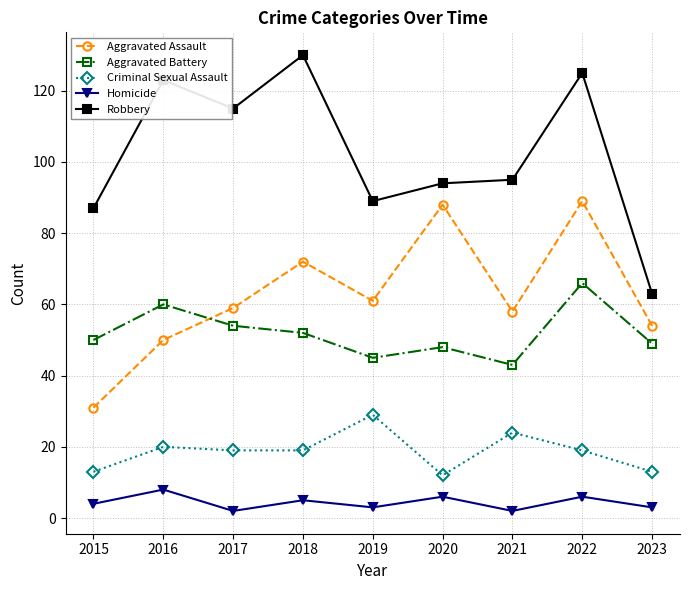

Reading right to left, extract all data points from this chart.

Aggravated Assault: 54	89	58	88	61	72	59	50	31
Aggravated Battery: 49	66	43	48	45	52	54	60	50
Criminal Sexual Assault: 13	19	24	12	29	19	19	20	13
Homicide: 3	6	2	6	3	5	2	8	4
Robbery: 63	125	95	94	89	130	115	123	87